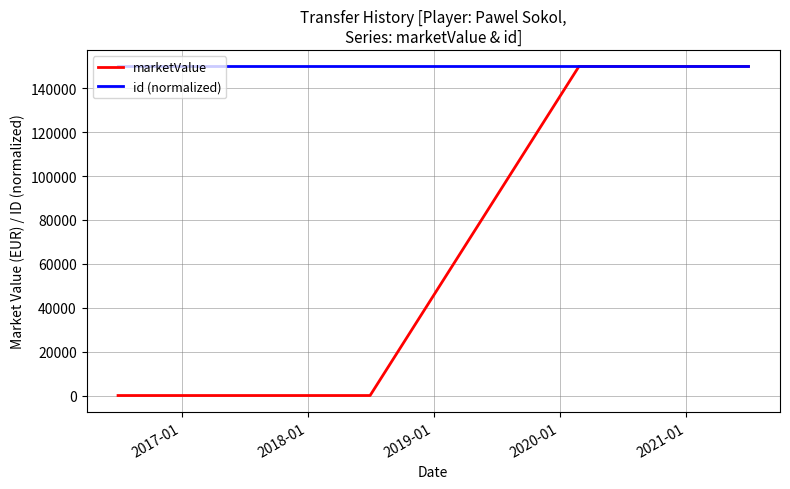

Which series has the largest range (max minus min)?

marketValue